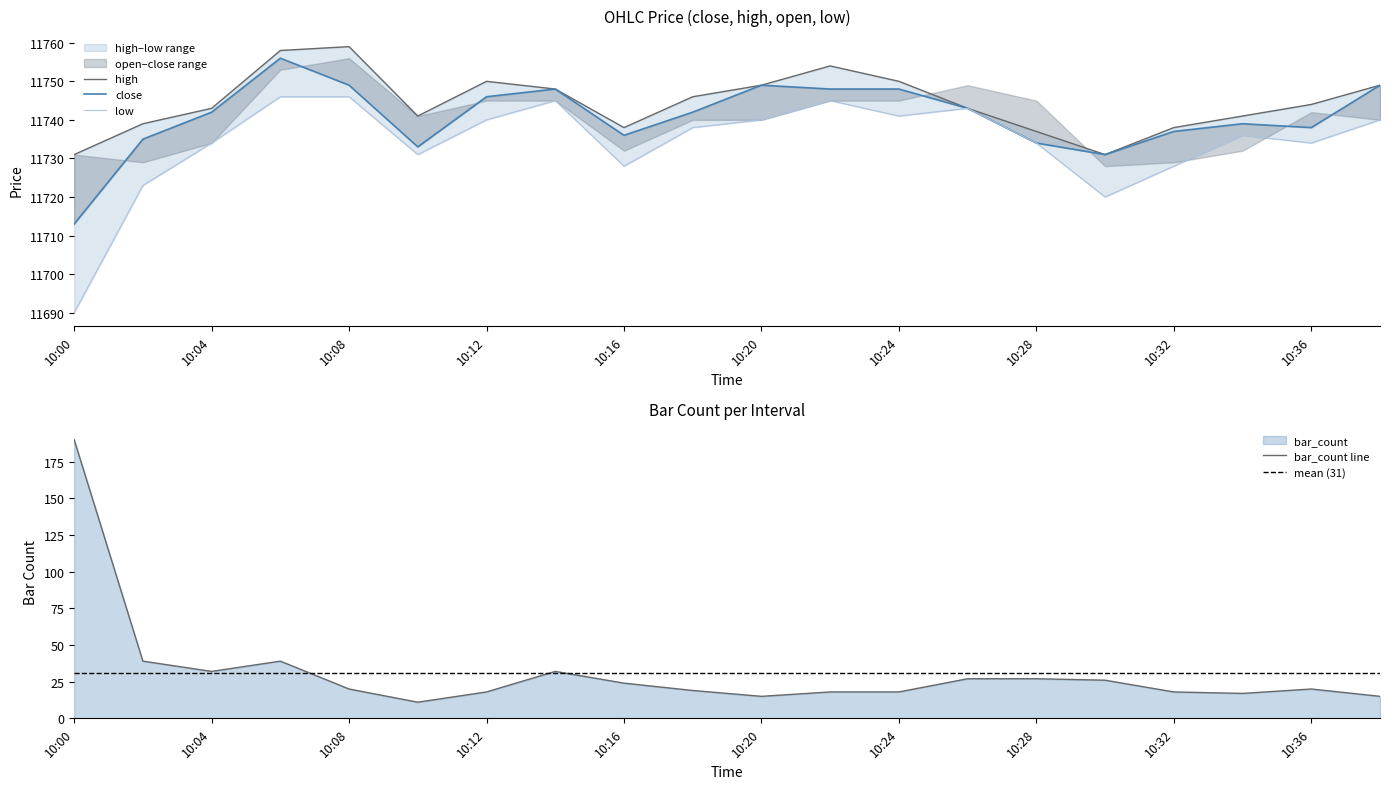

True or false: bar_count line has a value of 29 at 10:36.

False